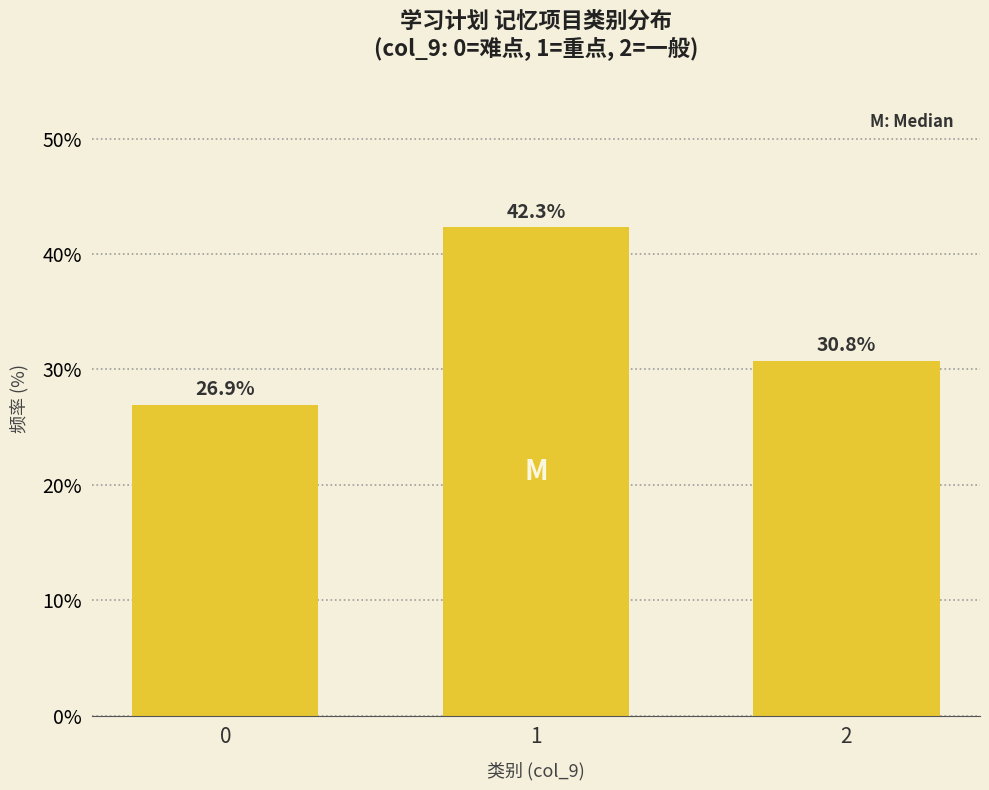

Reading left to right, extract all data points from this chart.

26.9	42.3	30.8